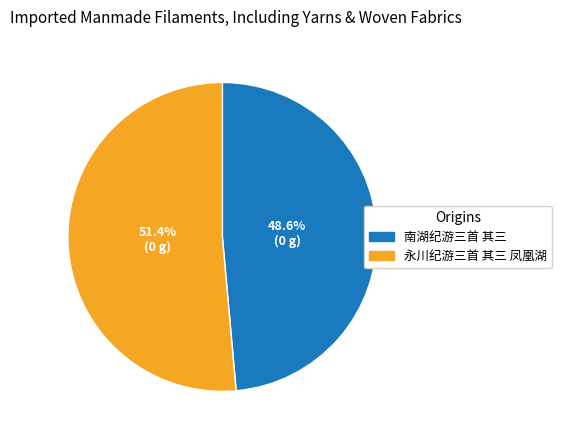

To the nearest percent, what portion does 永川纪游三首 其三 凤凰湖 represent?

51%